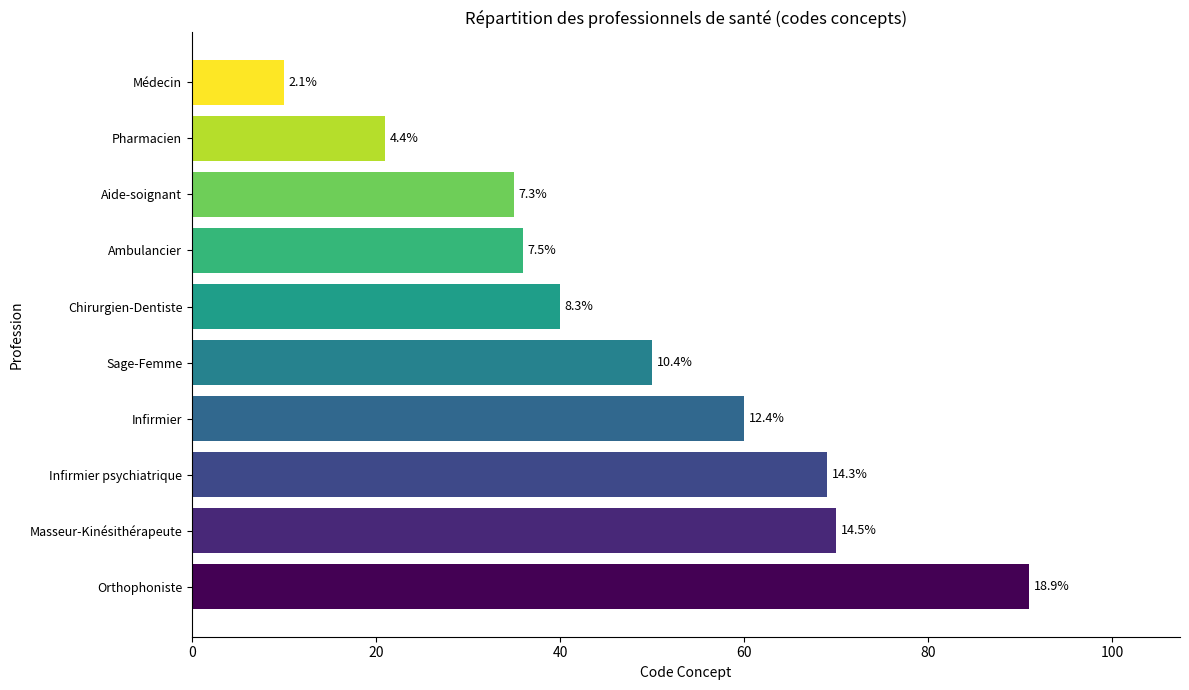

How many bars are there in total?

10